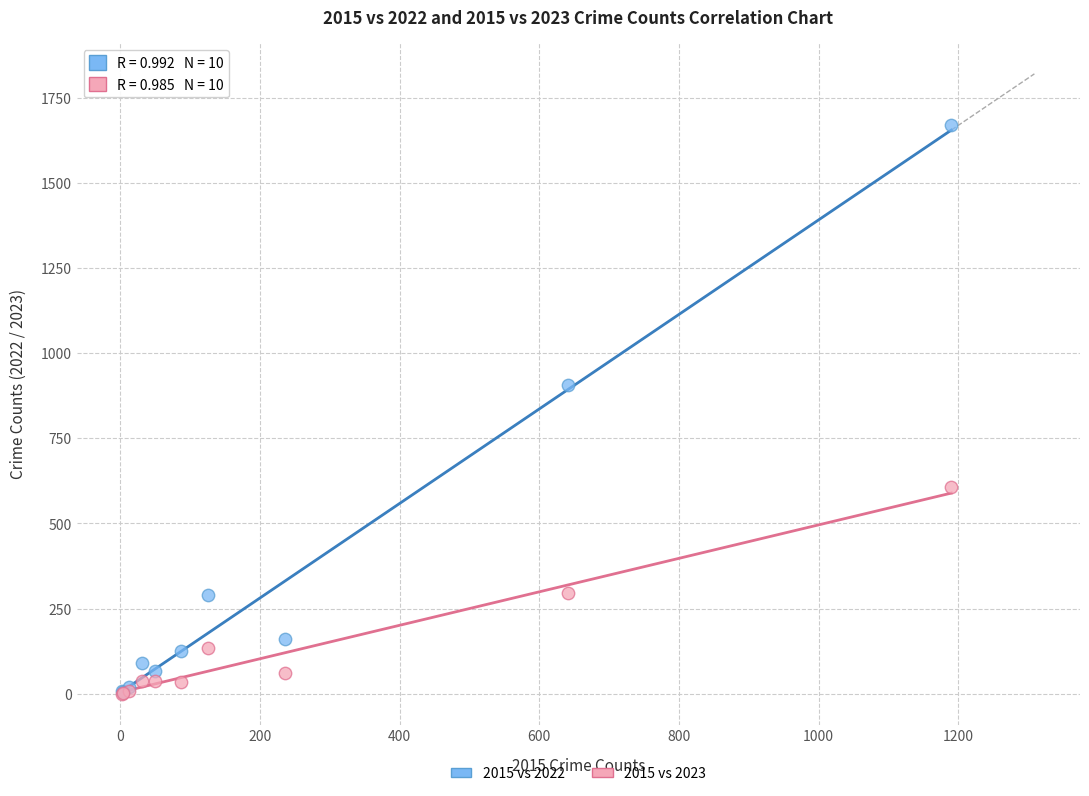

In the 2015 vs 2022 series, what Y value is closest to 837?

905